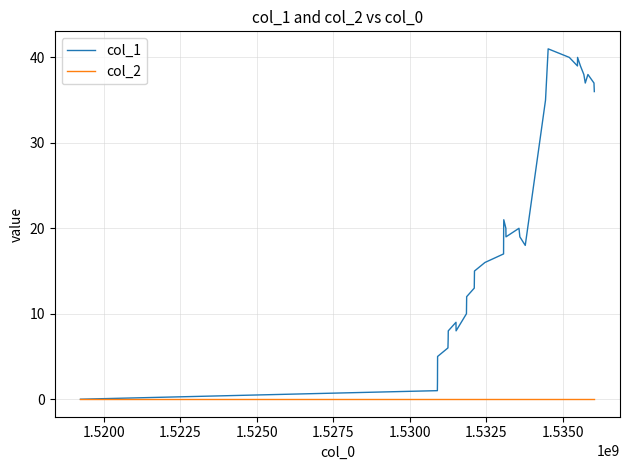

Which series has the largest range (max minus min)?

col_1